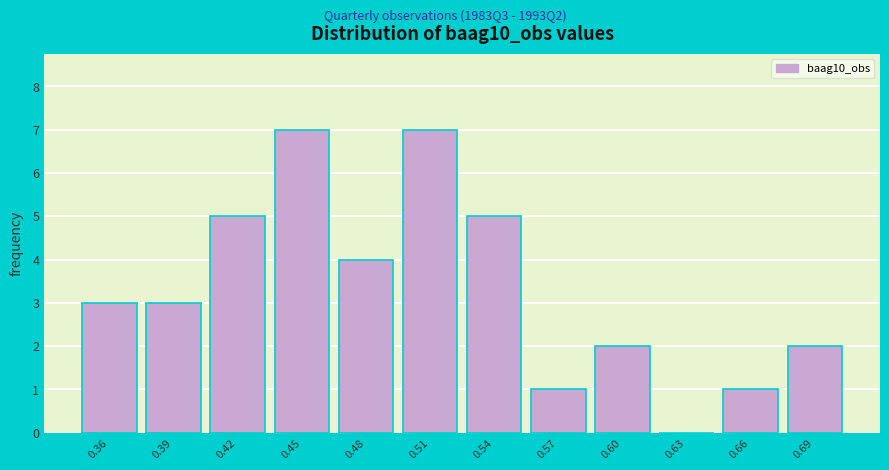

Reading left to right, extract all data points from this chart.

0.36=3	0.39=3	0.42=5	0.45=7	0.48=4	0.51=7	0.54=5	0.57=1	0.60=2	0.63=0	0.66=1	0.69=2